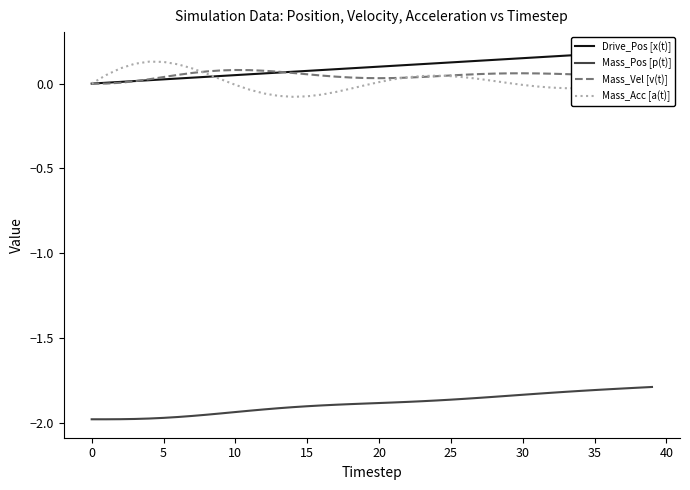

The value of Mass_Pos [p(t)] at 5 is -2.6. True or false?

False